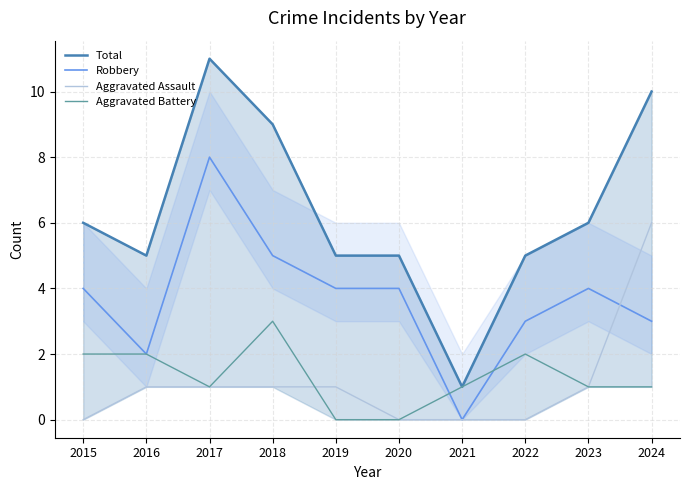

Which series changed the most between 2018 and 2024?

Aggravated Assault